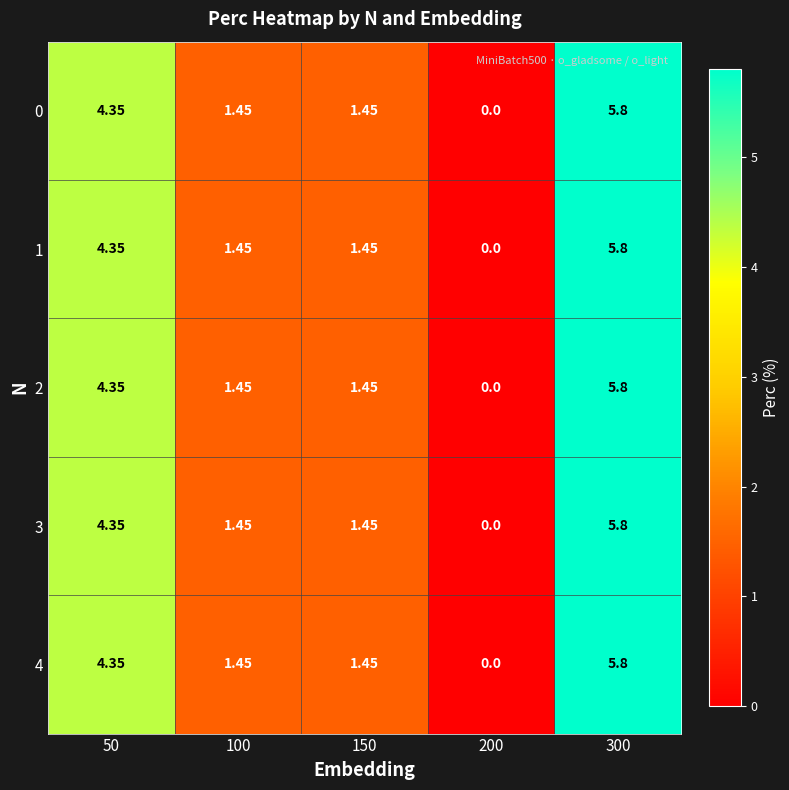

How many categories are shown in the chart?

5